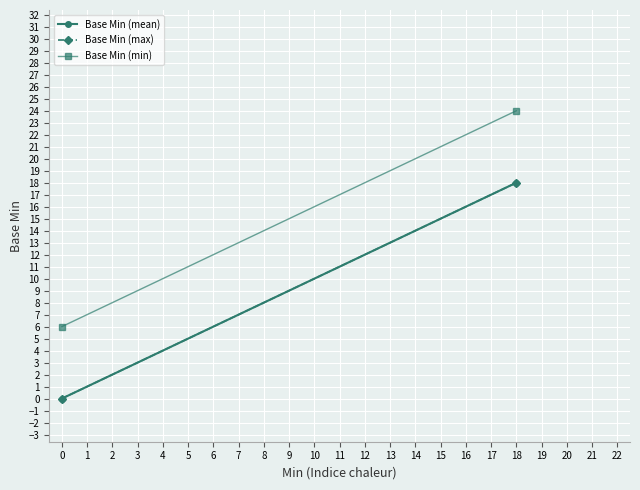

How many series are shown in this chart?

3